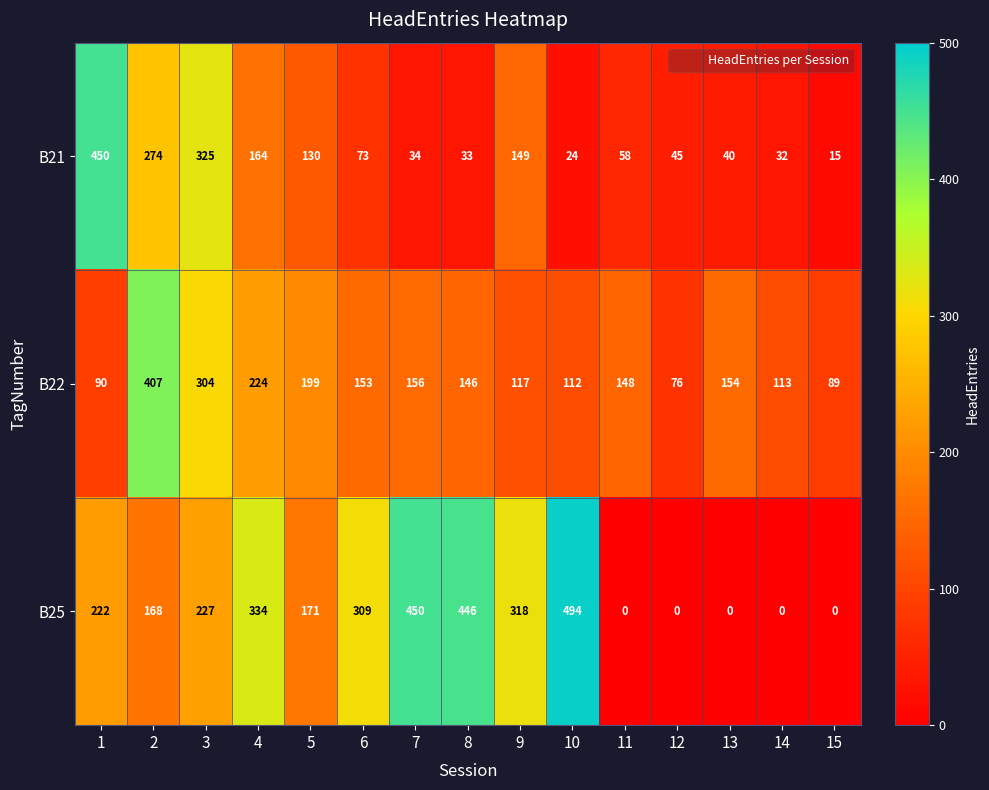

Which series changed the most between 5 and 9?

B25